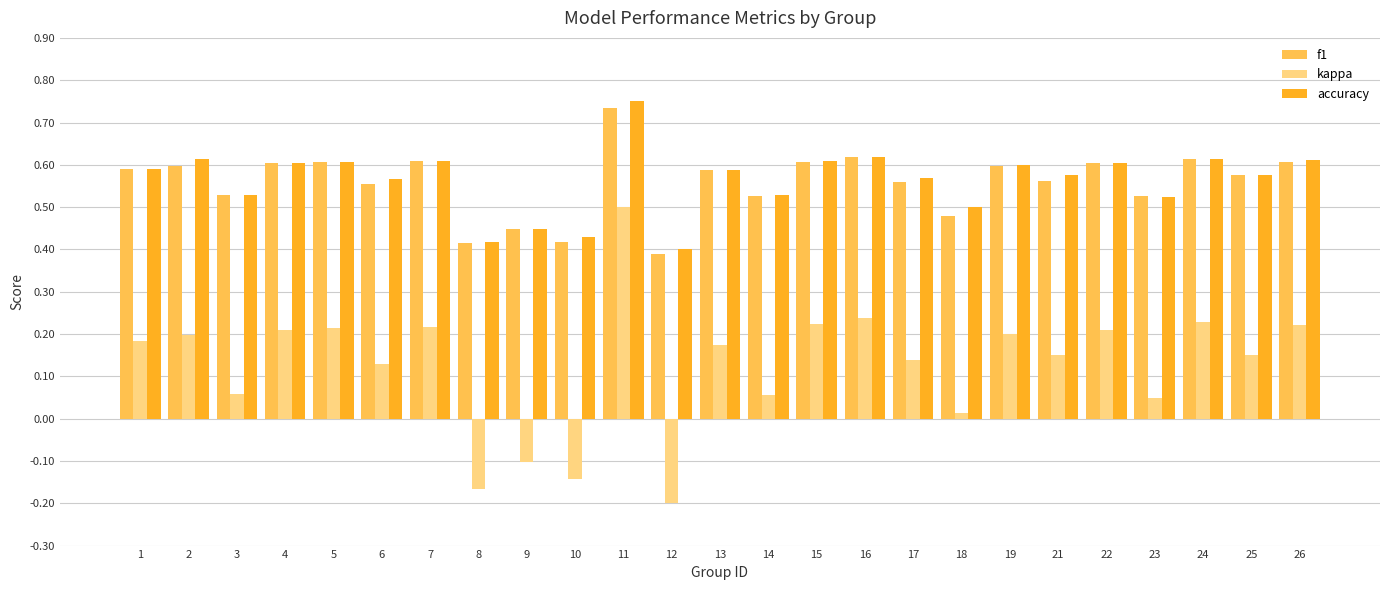

Is the value of accuracy at 6 greater than the value of kappa at 4?

Yes